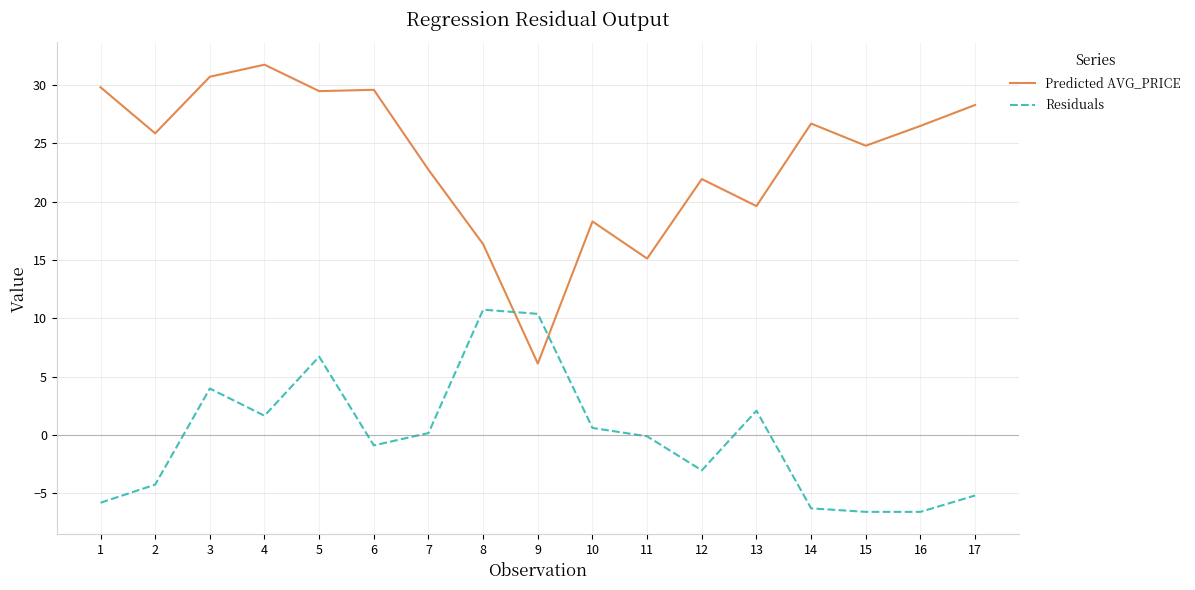

At how many categories does at least one series exceed 11?

16